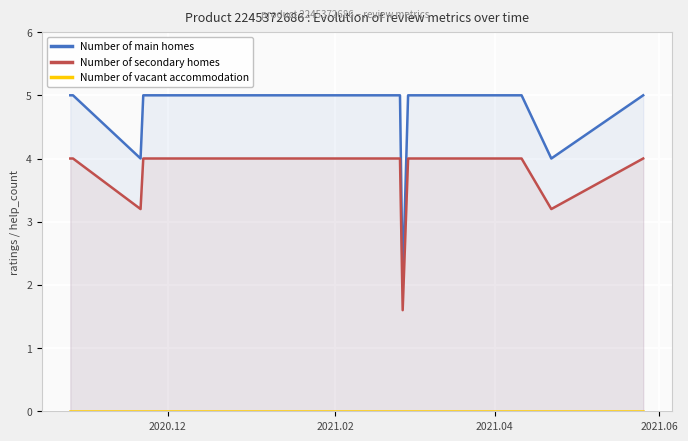

How many interior local valleys does the Number of main homes series have?

3